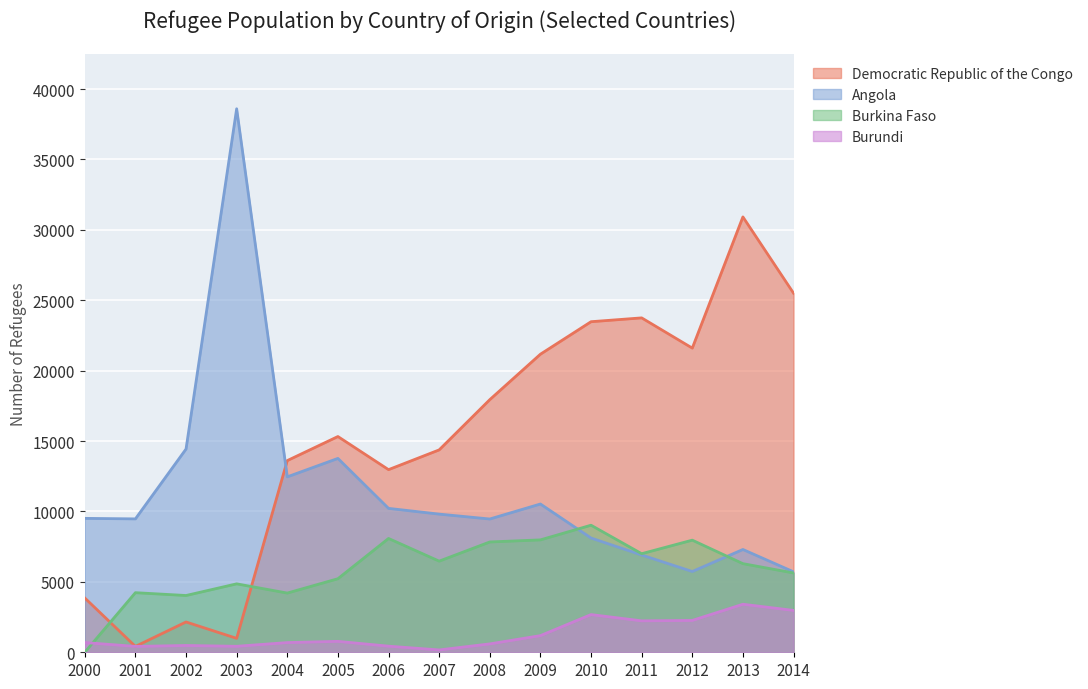

At how many categories does at least one series exceed 26218?

2